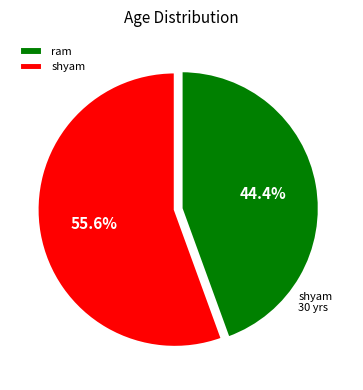

To the nearest percent, what is the difference between the largest and smallest slice percentages?

11%